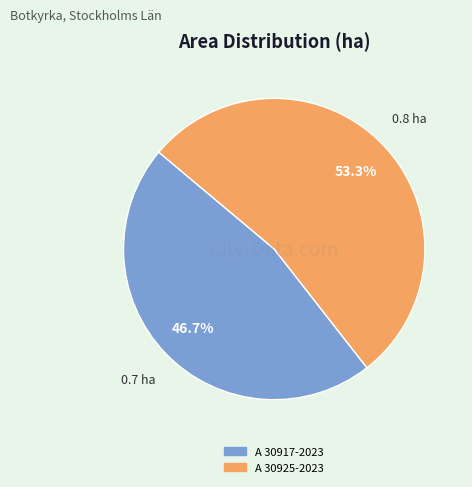

Is it true that A 30917-2023 is 47% of the pie?

True